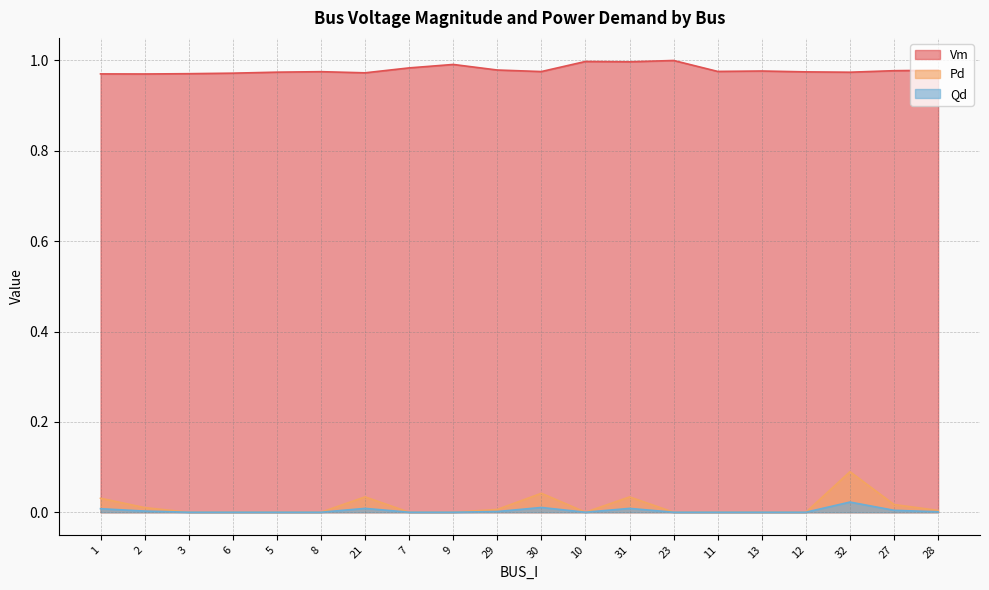

How many lines are shown in the chart?

3